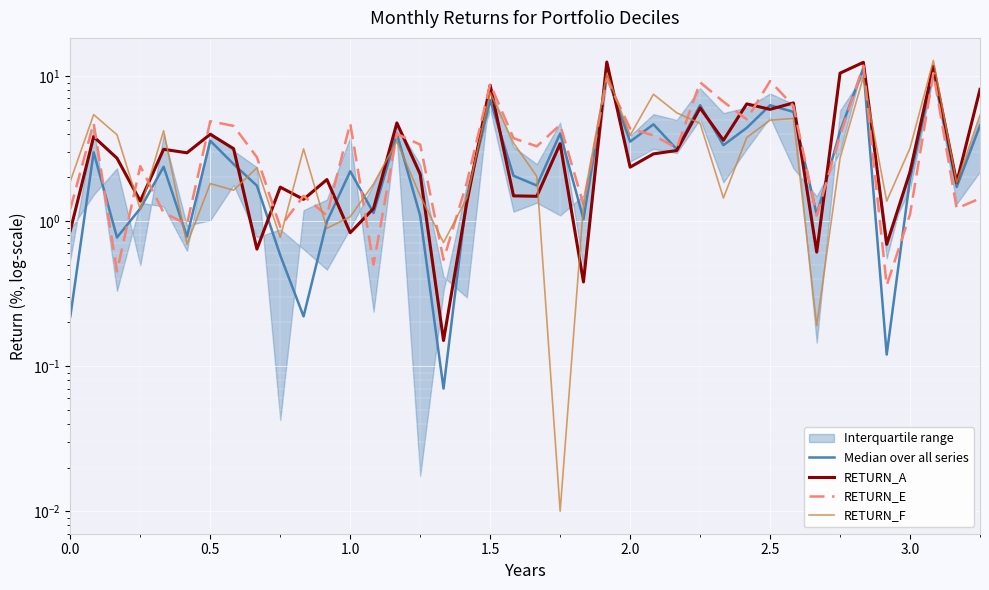

Which series has the widest spread of values?

RETURN_F